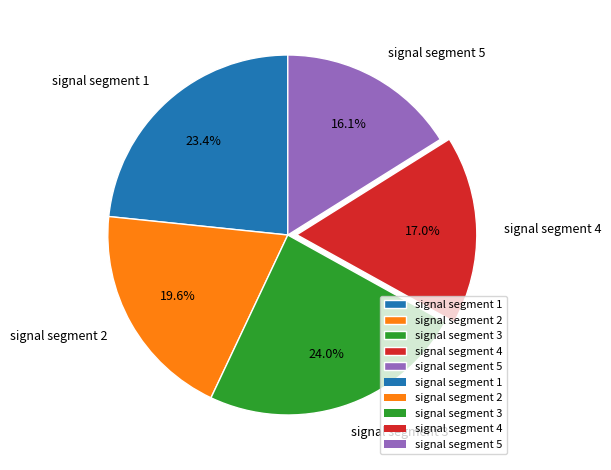

Combined, what portion of the pie is signal segment 2 and signal segment 5?

35.7%